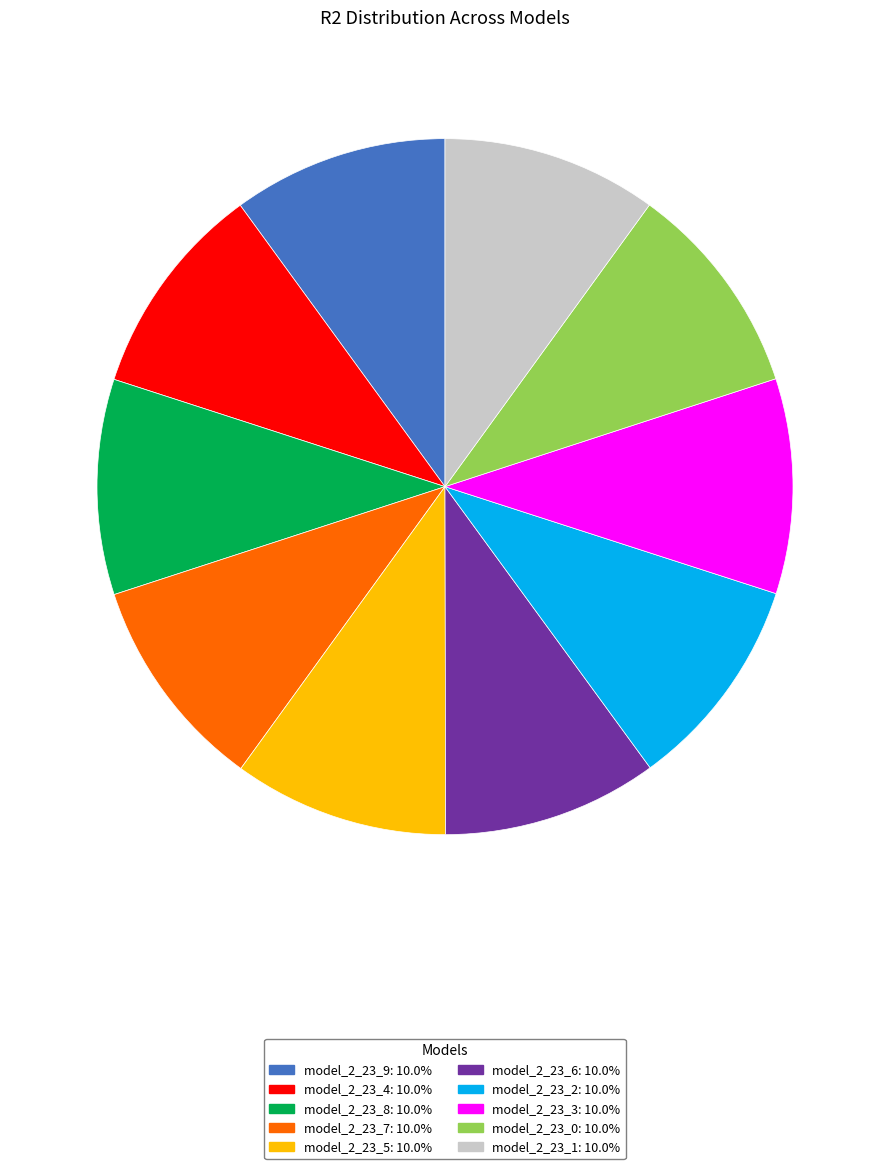

Is it true that model_2_23_5 is 1% of the pie?

False